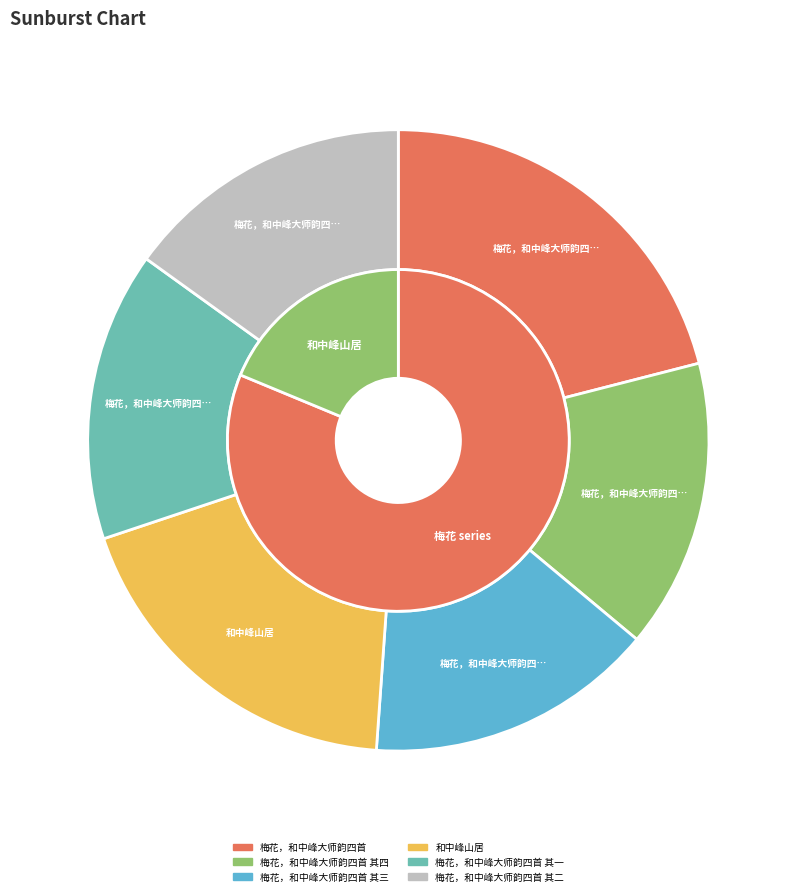

Is the sum of 和中峰山居 and 梅花，和中峰大师韵四首 greater than half?

No